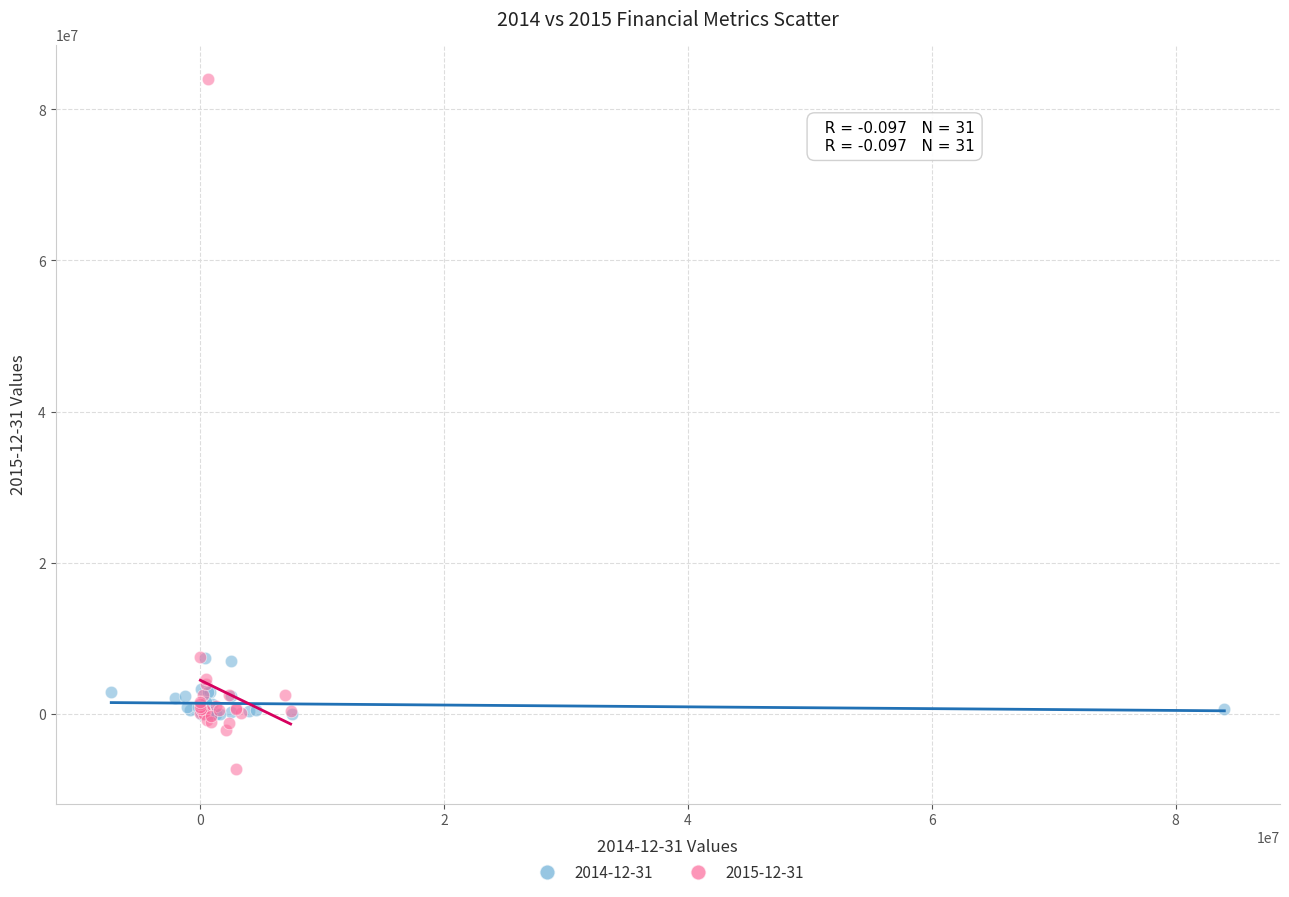

Which series has the largest Y range (max minus min)?

2015-12-31